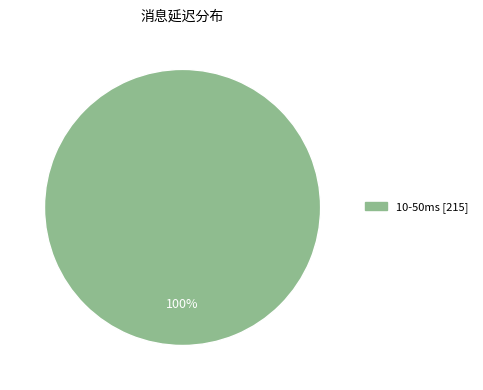

Is there any slice that represents more than half of the pie?

Yes